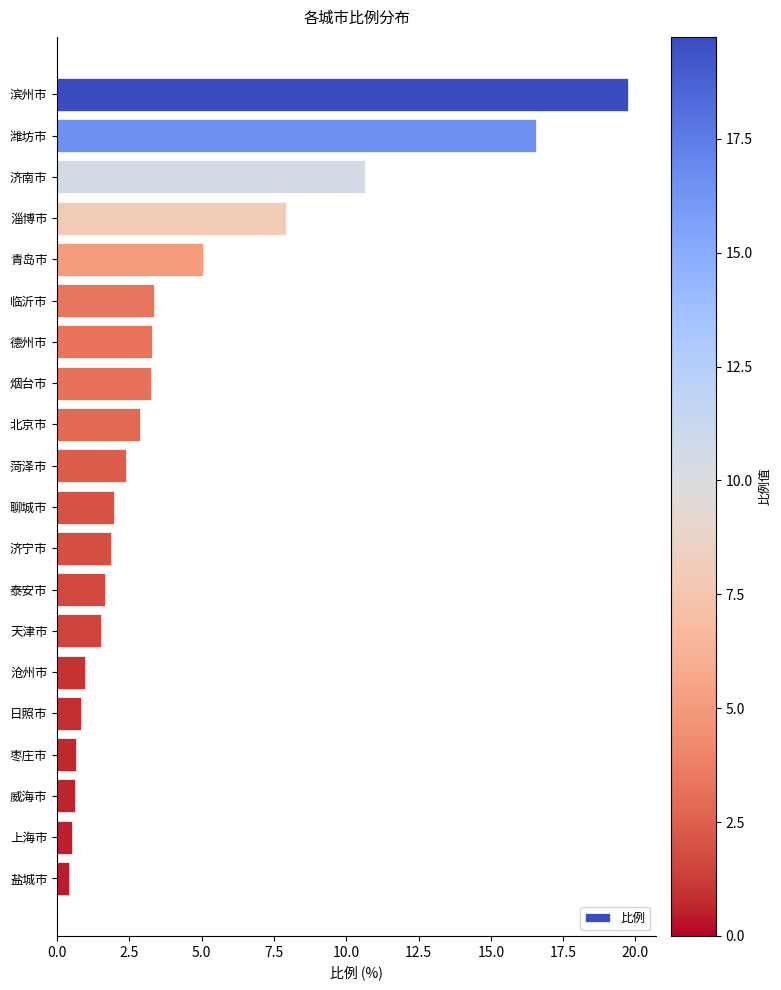

True or false: the data shows 9.1 at 滨州市.

False